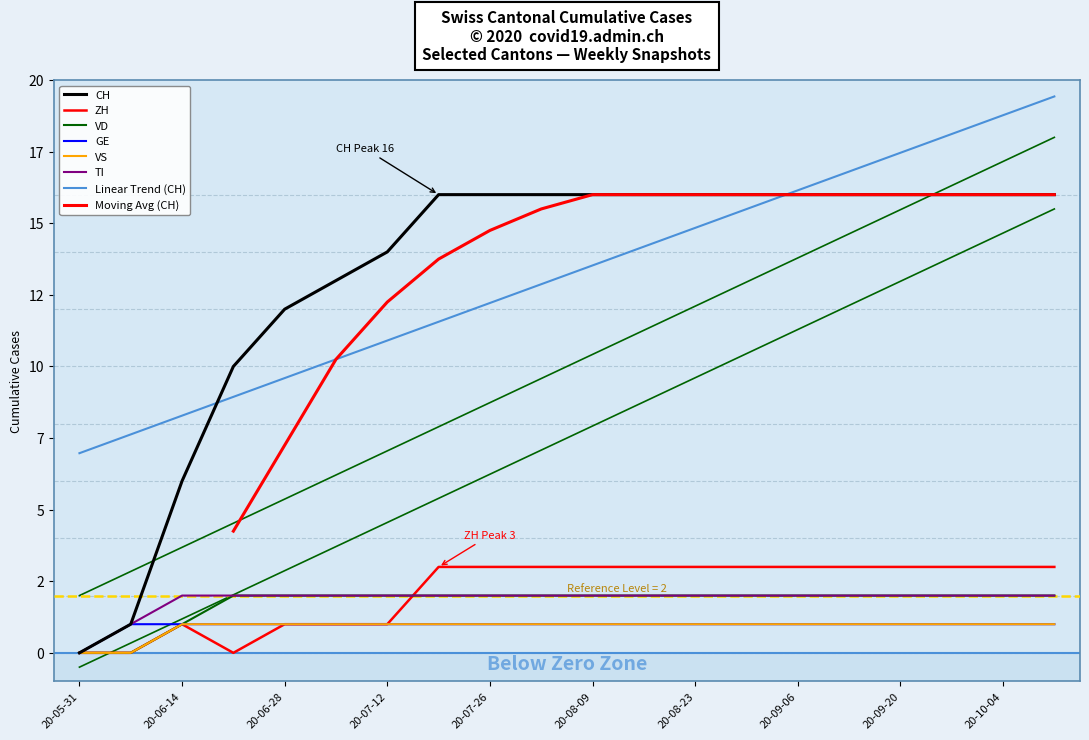

What is the value of the TI point at the 9th from the left?

2